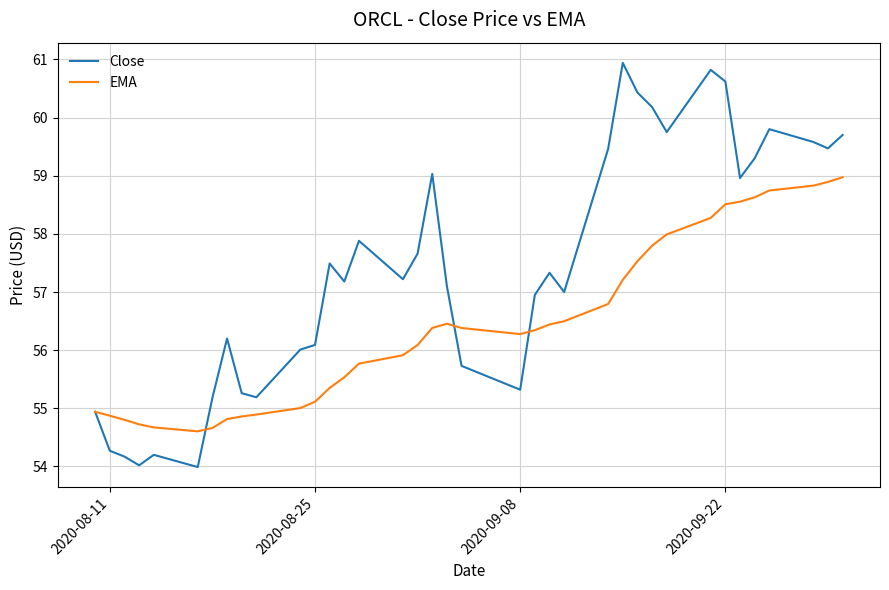

Which series has the largest total across all categories?

Close